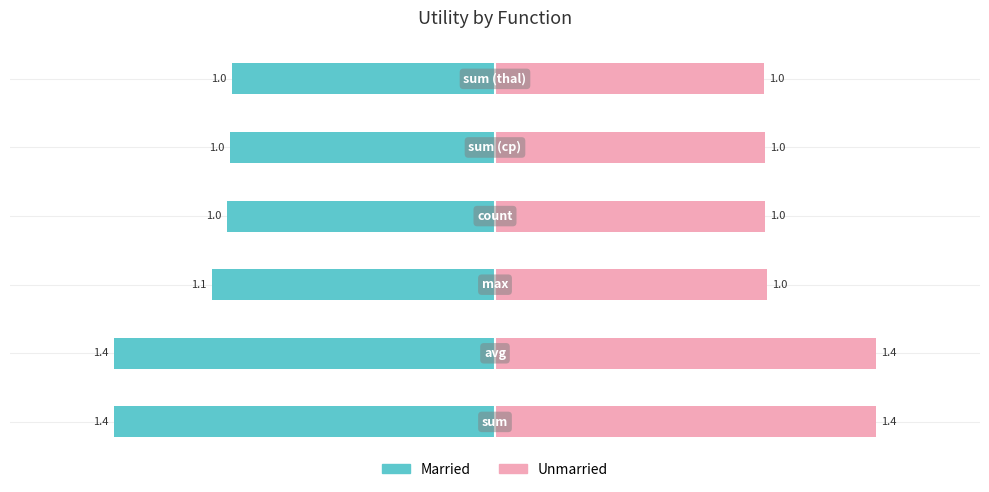

Rank the series by their maximum value, from lowest to highest.

Married, Unmarried